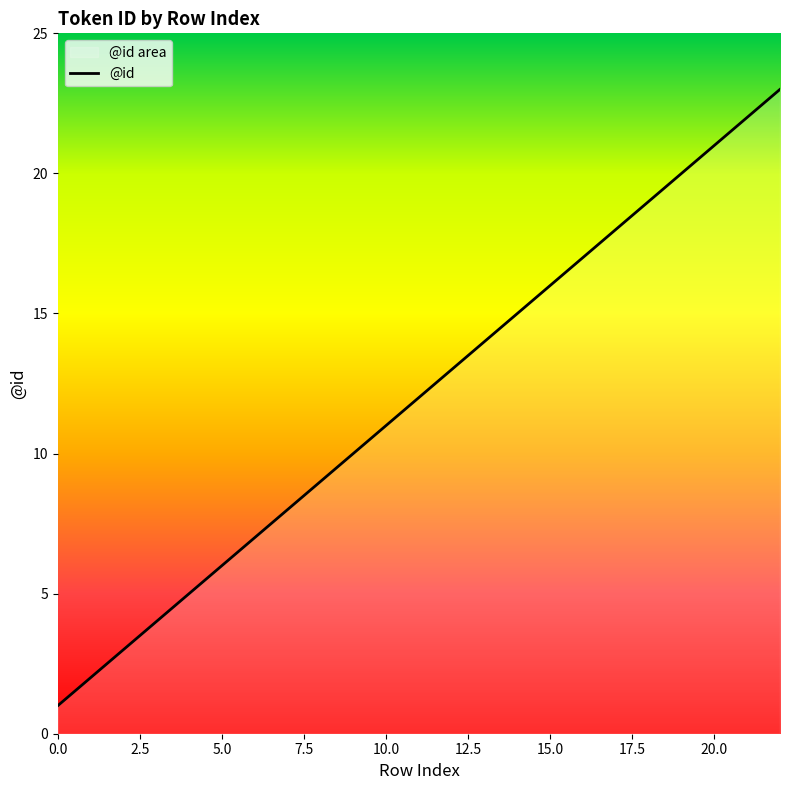

Rank the categories by value from highest to lowest.

22, 21, 20, 19, 18, 17, 16, 15, 14, 13, 12, 11, 10, 9, 8, 7, 6, 5, 4, 3, 2, 1, 0